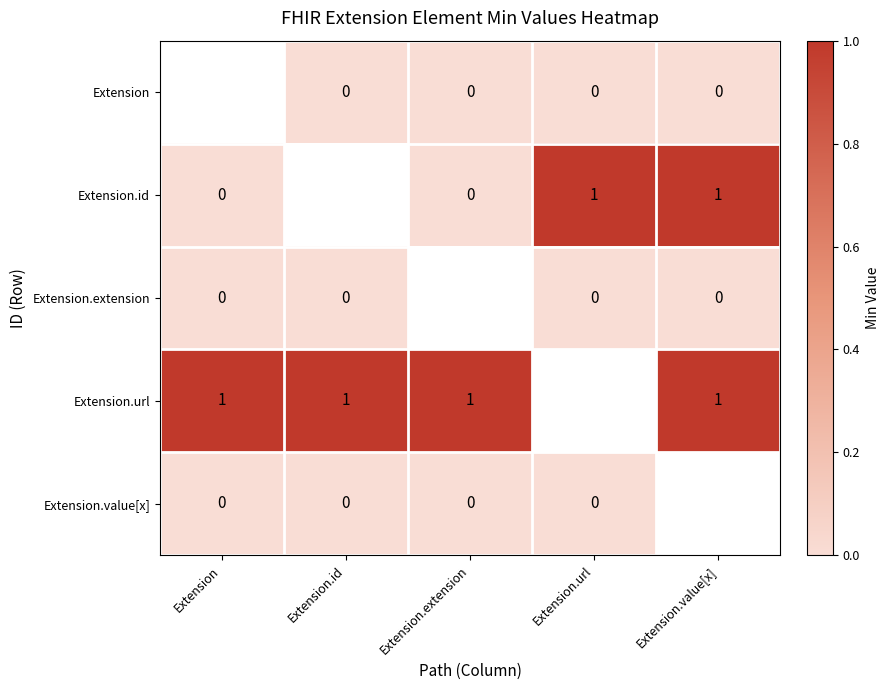

The Extension.url series shows 1 at Extension.extension. True or false?

True